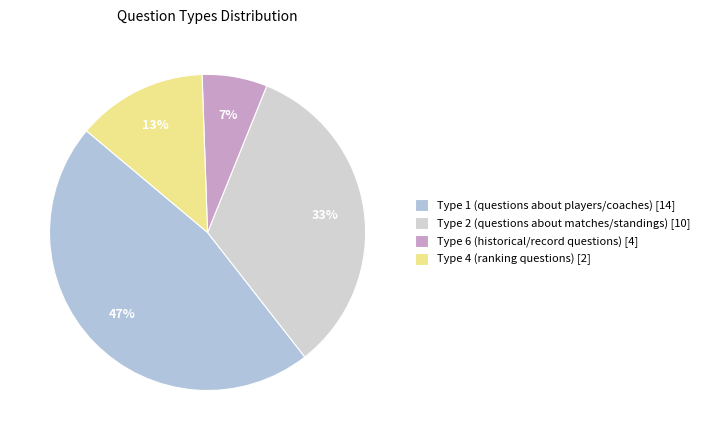

How many segments does this pie chart have?

4